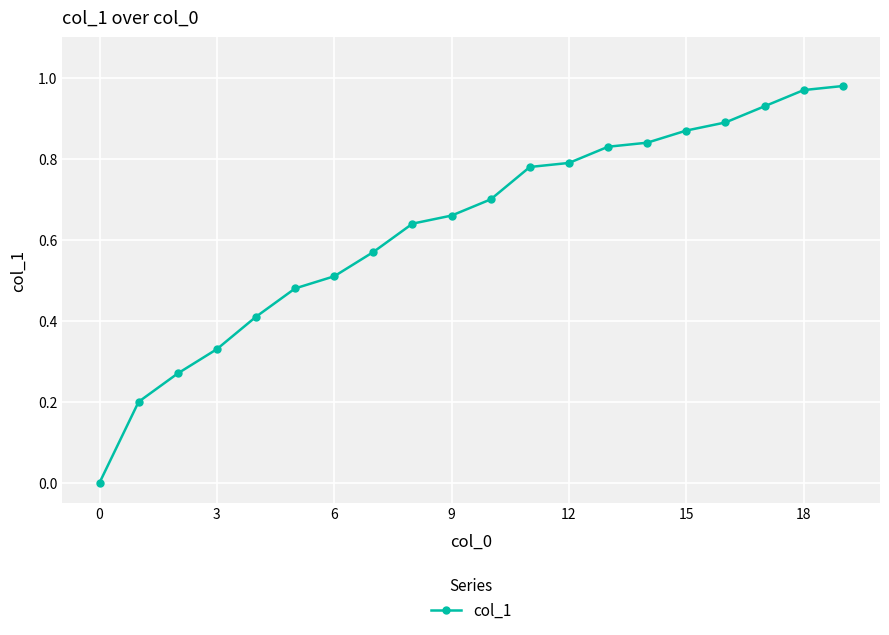

What is the sum of all values?

12.7